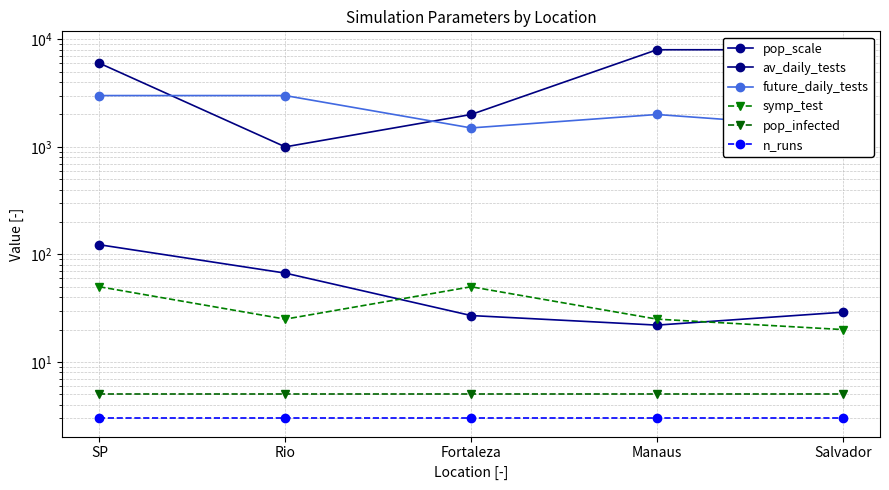

Is the value of future_daily_tests at Salvador greater than the value of pop_infected at Manaus?

Yes